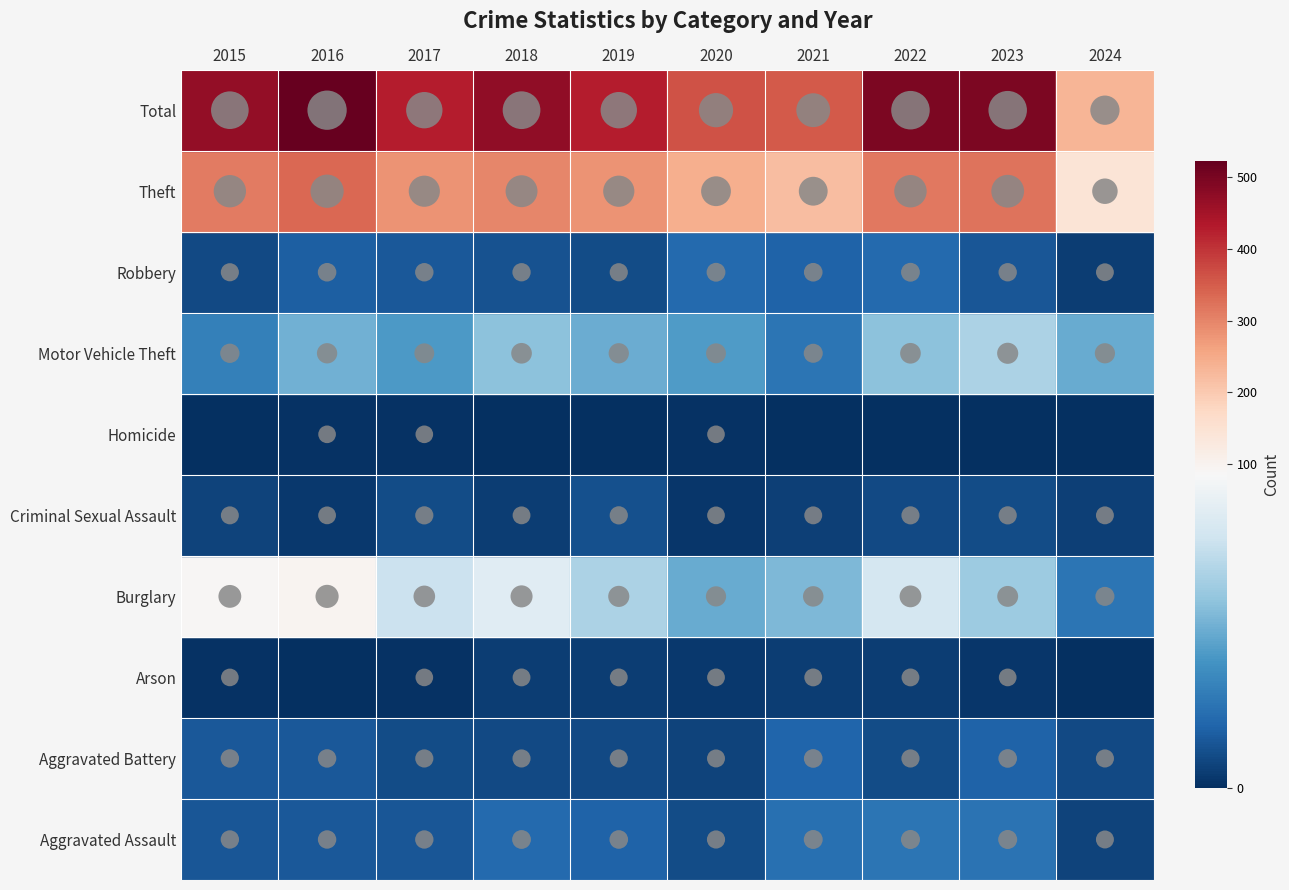

Rank the series at 2018 from highest to lowest value.

Total, Theft, Burglary, Motor Vehicle Theft, Aggravated Assault, Robbery, Aggravated Battery, Arson, Criminal Sexual Assault, Homicide